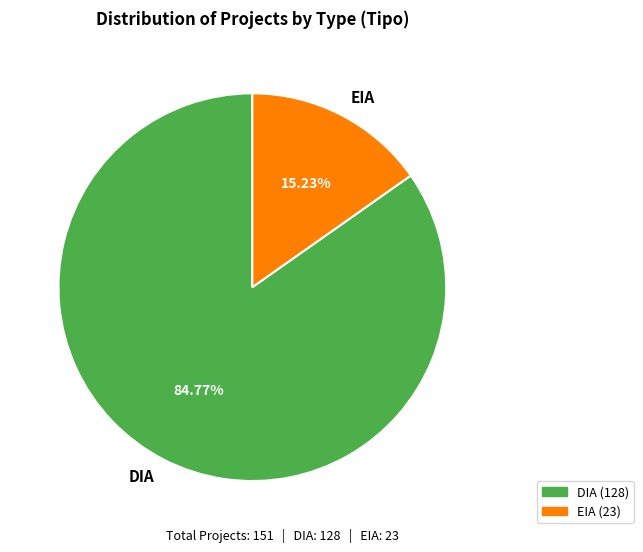

What percentage is the DIA slice, to the nearest percent?

85%